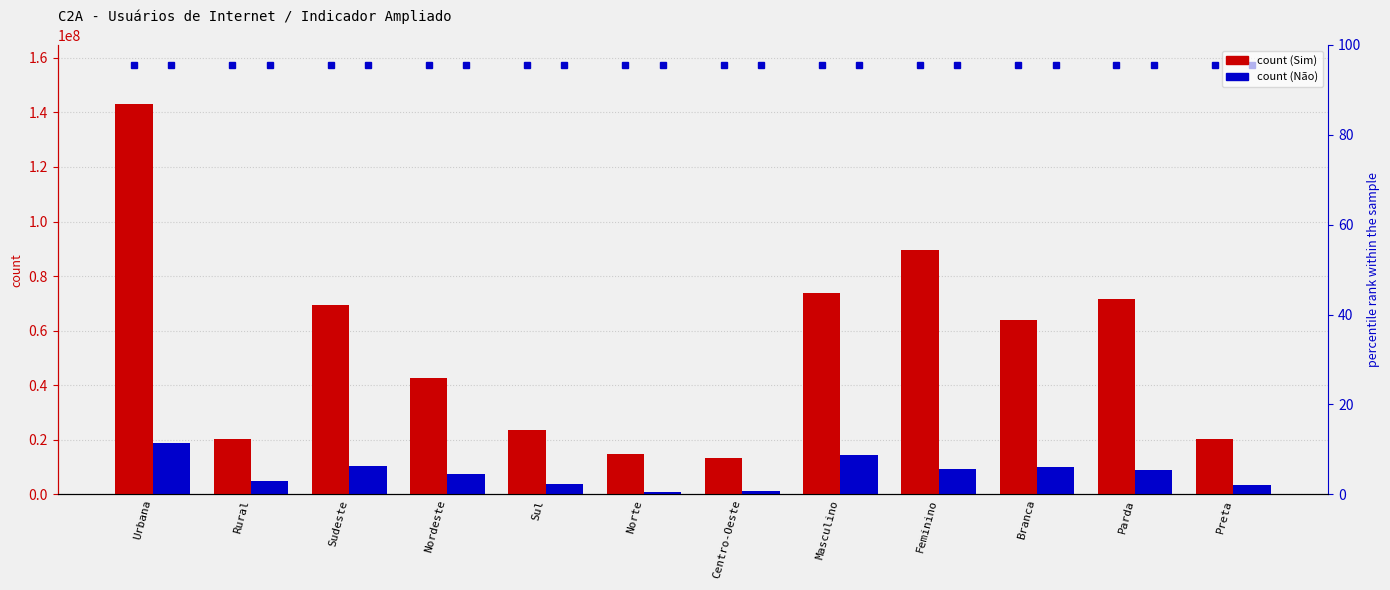

How many data points does each series have?

12